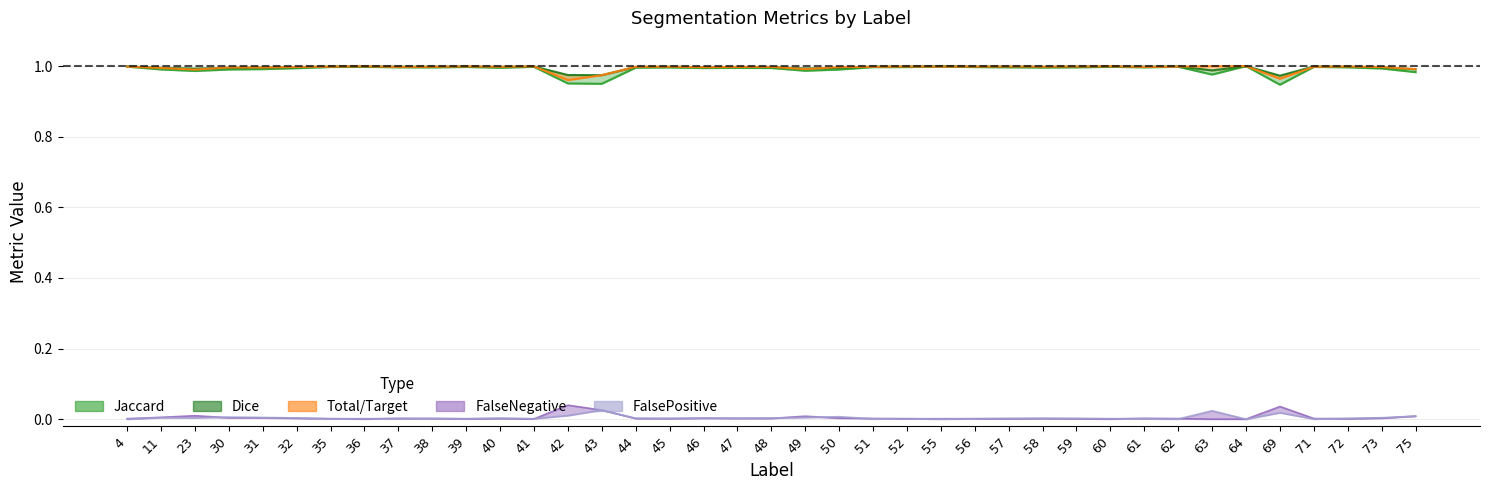

At which label does Dice reach its peak?

64